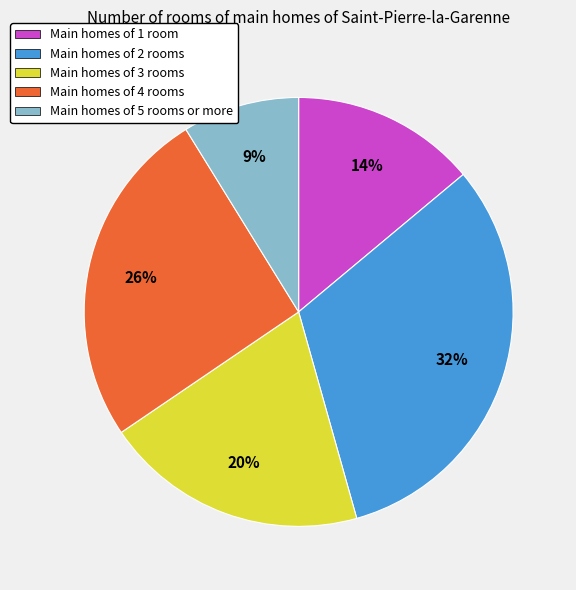

Is there any slice that represents more than half of the pie?

No